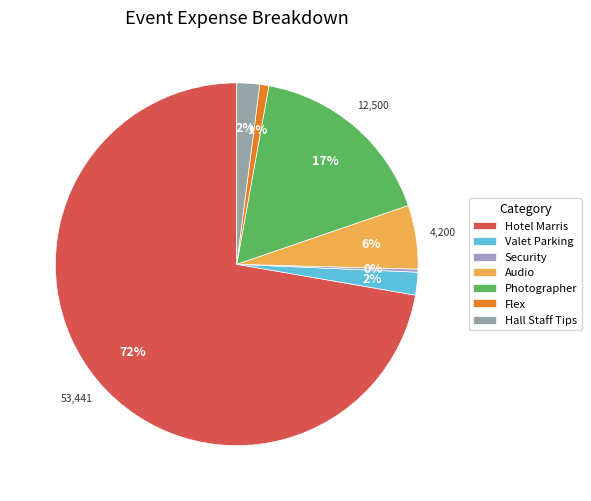

What is the largest slice in the pie chart?

Hotel Marris